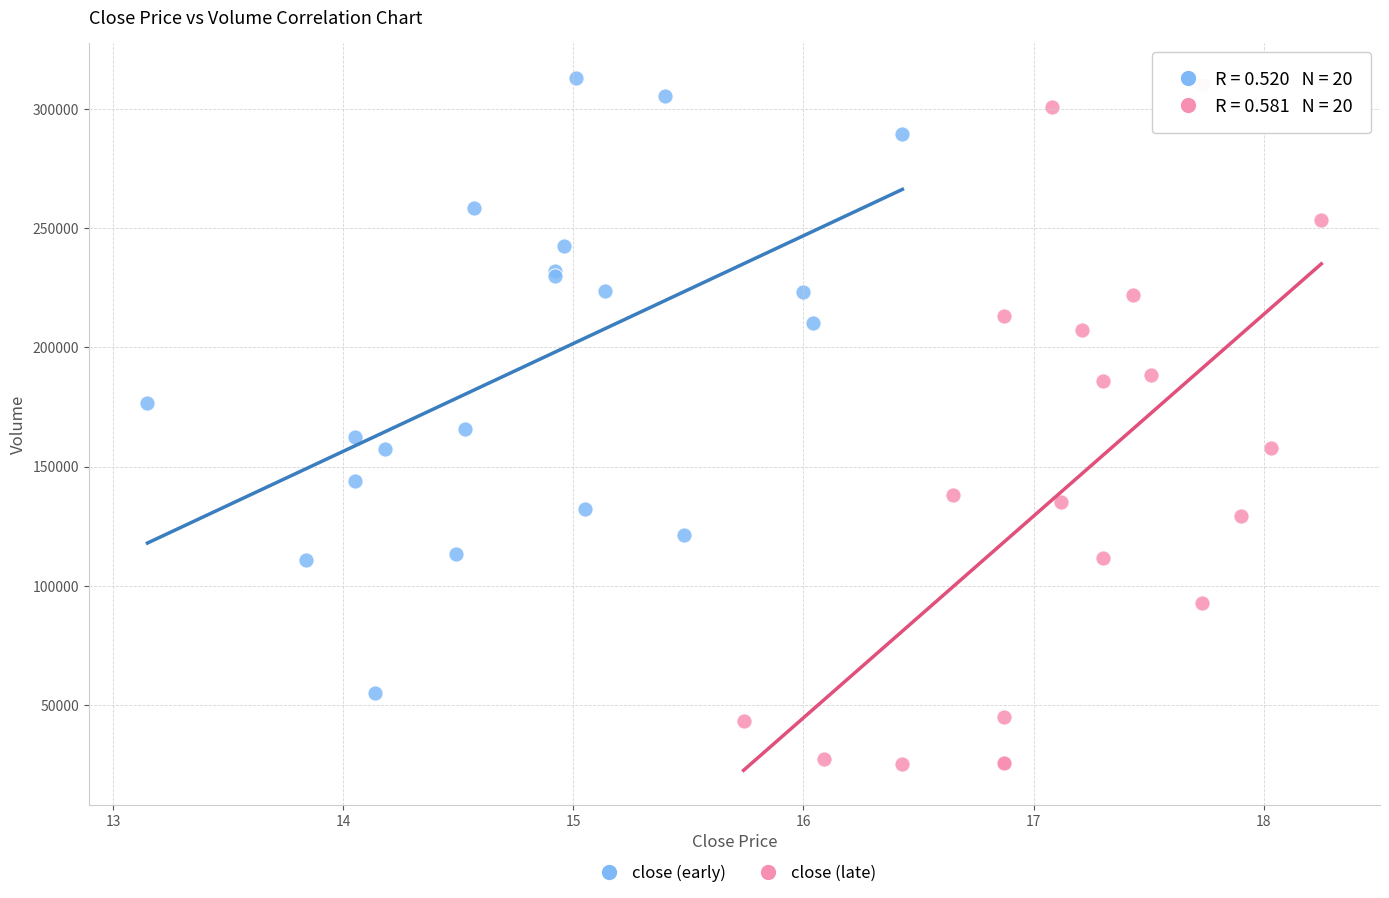

What are all the series names shown in the legend?

close (early), close (late)